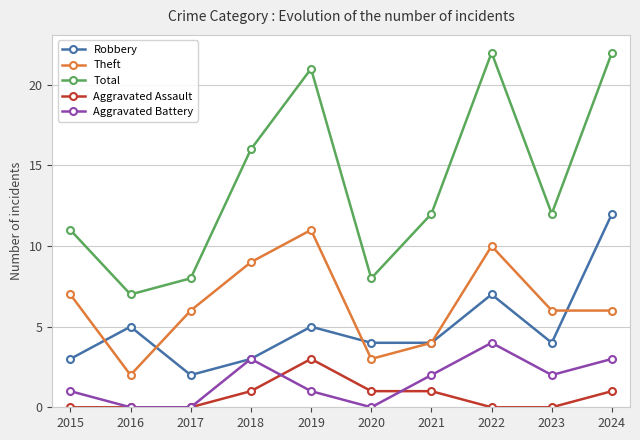

Which series has the largest total across all categories?

Total